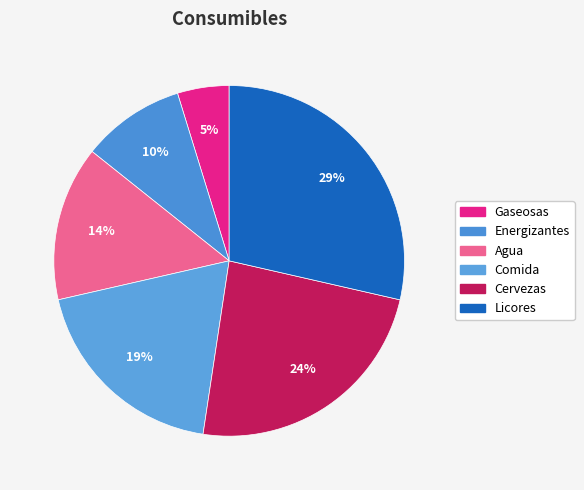

How many slices are in this pie chart?

6